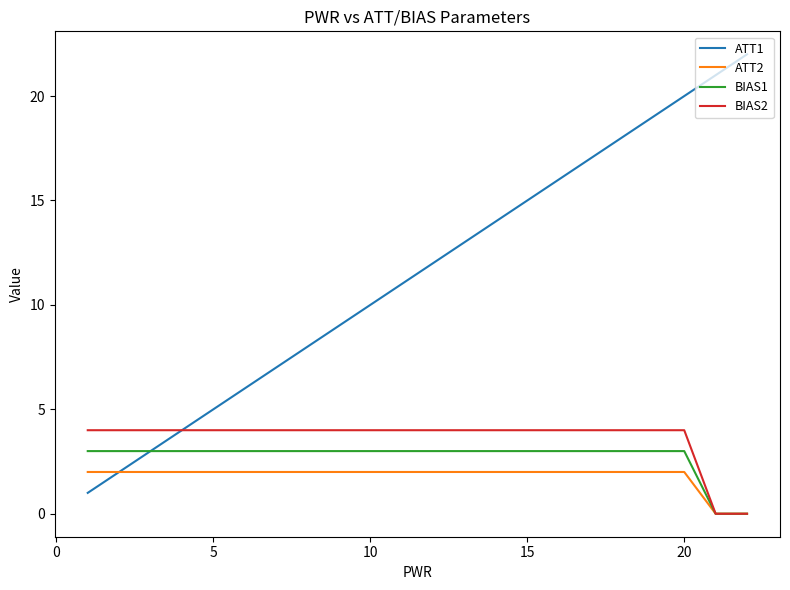

What is the greatest value displayed?

22